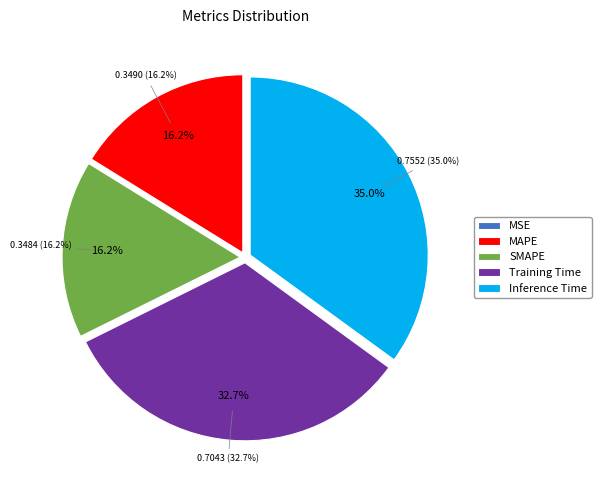

Does Inference Time account for over 50% of the chart?

No